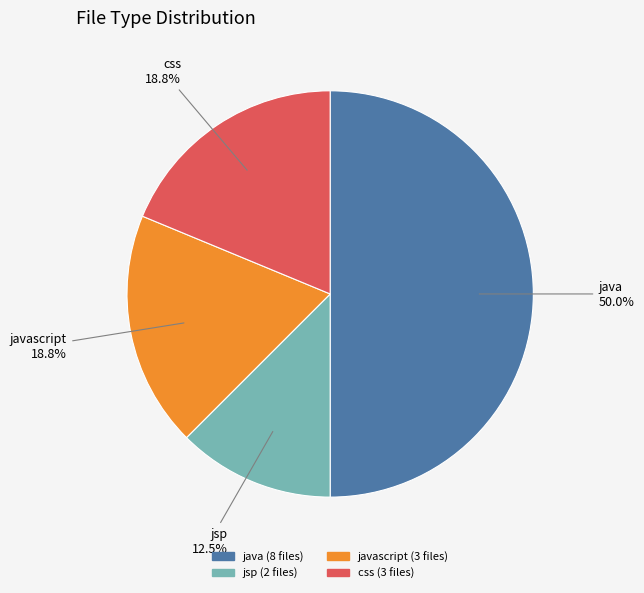

What is the ratio of the value at jsp to the value at css?

0.7